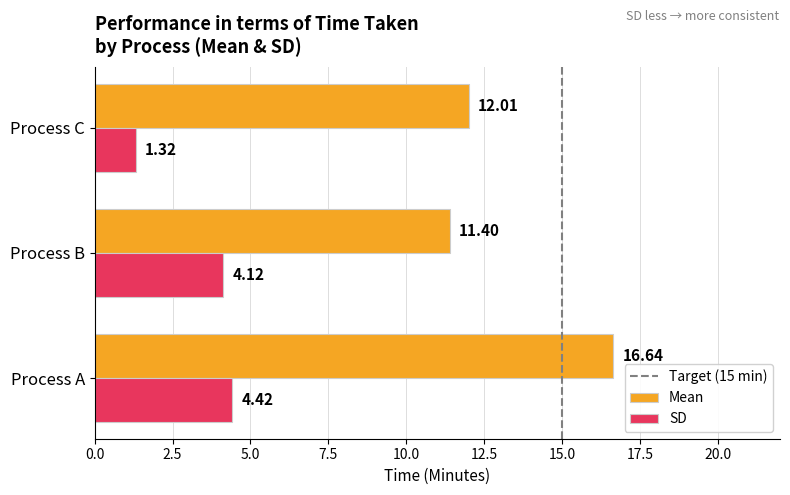

Is the value of SD at Process A greater than the value of Mean at Process A?

No